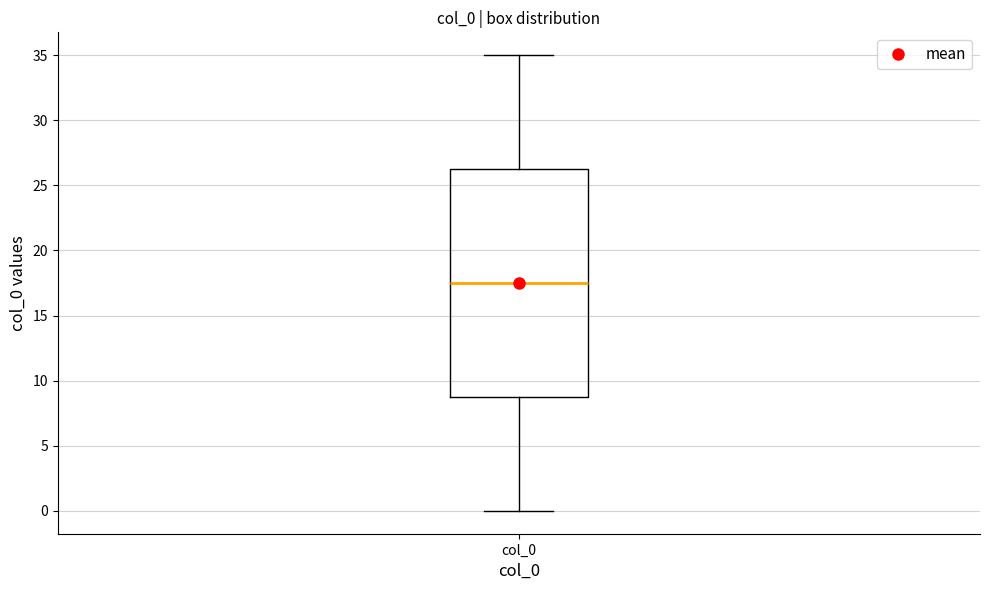

Transcribe this box plot: give where the median line is, the range the box spans, and where the two whiskers end, as read against the y-axis. The values are not printed on the chart, so give them approximately, as read against the axis.

median 17.5, box 9.0 to 26.5, whiskers 0.0 to 35.0